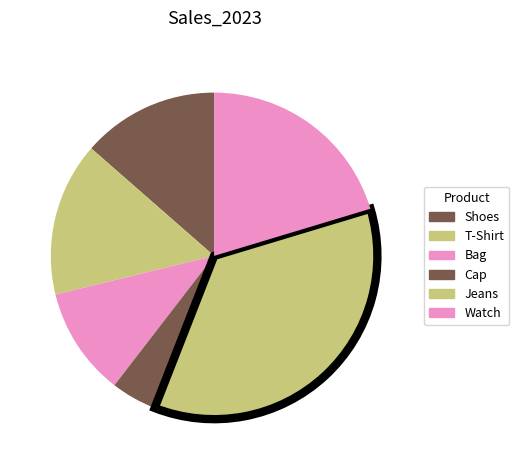

To the nearest percent, what portion does Shoes represent?

14%